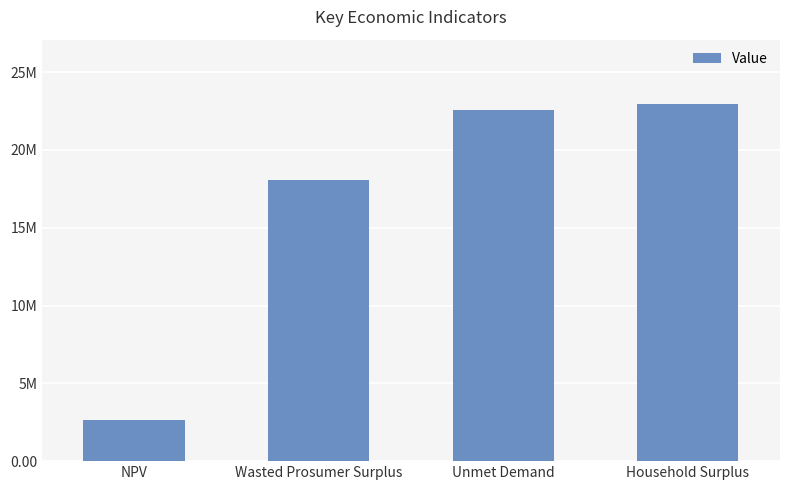

Does the chart contain any negative values?

No